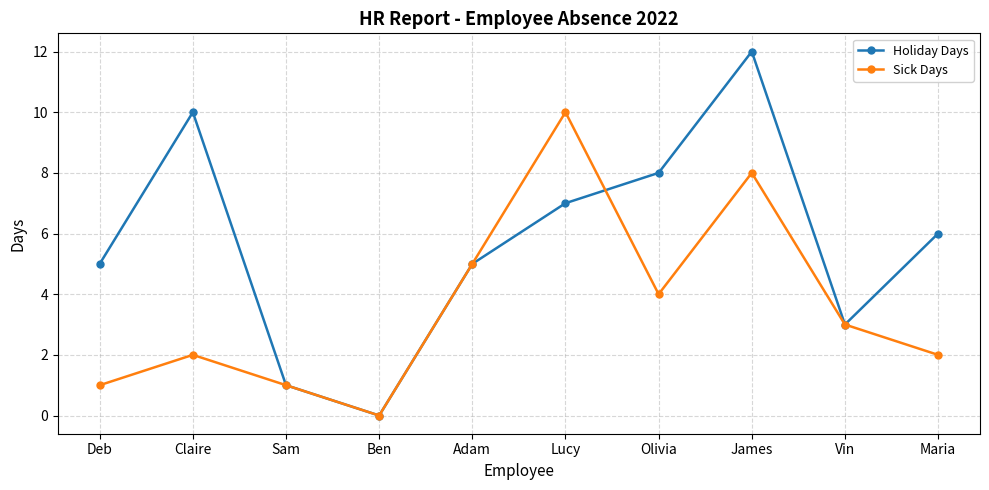

Count the number of categories in the chart.

10